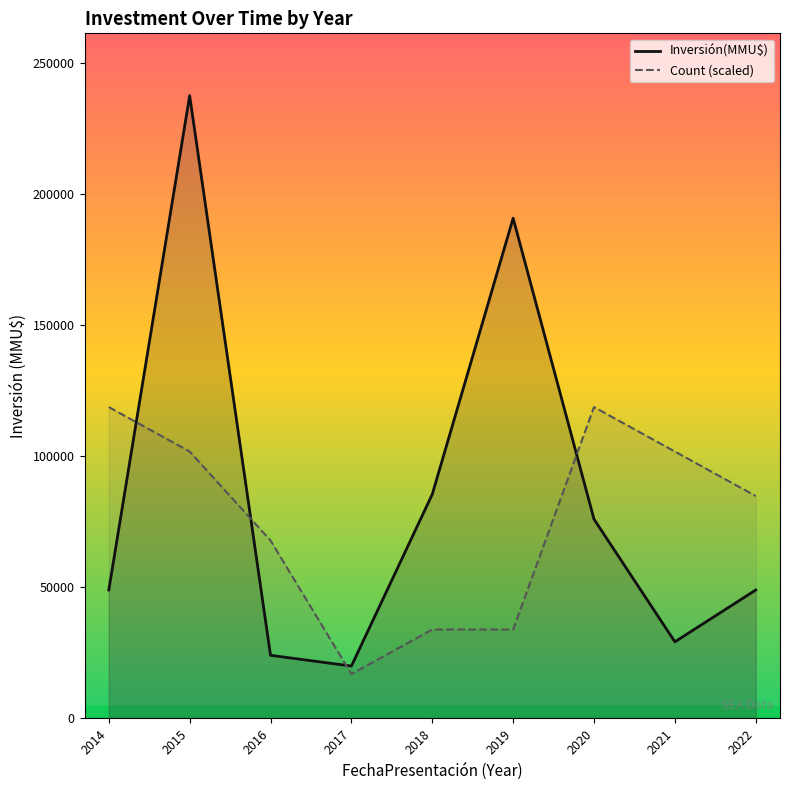

Is the value of Inversión(MMU$) at 2015 greater than the value of Count (scaled) at 2019?

Yes